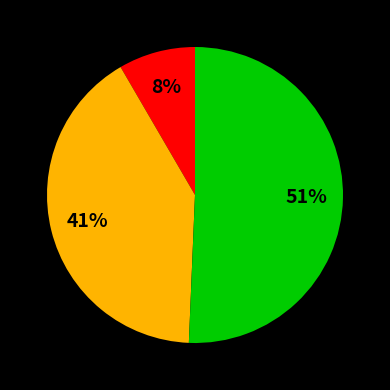

To the nearest percent, what is the average slice percentage?

33%